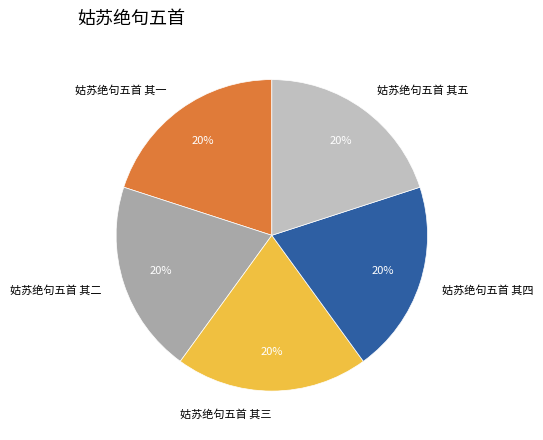

How many segments does this pie chart have?

5